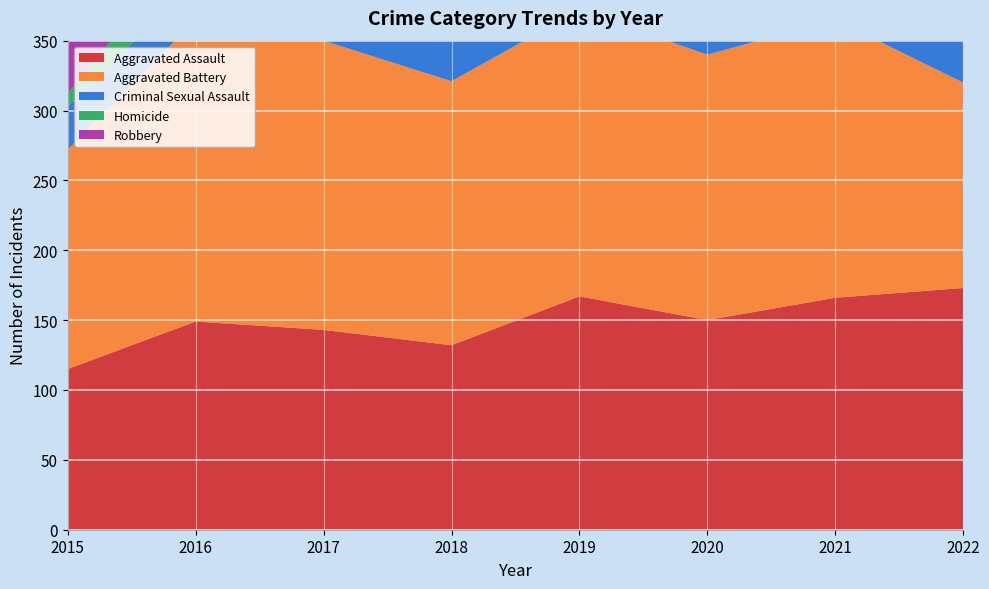

What are all the series names shown in the legend?

Aggravated Assault, Aggravated Battery, Criminal Sexual Assault, Homicide, Robbery